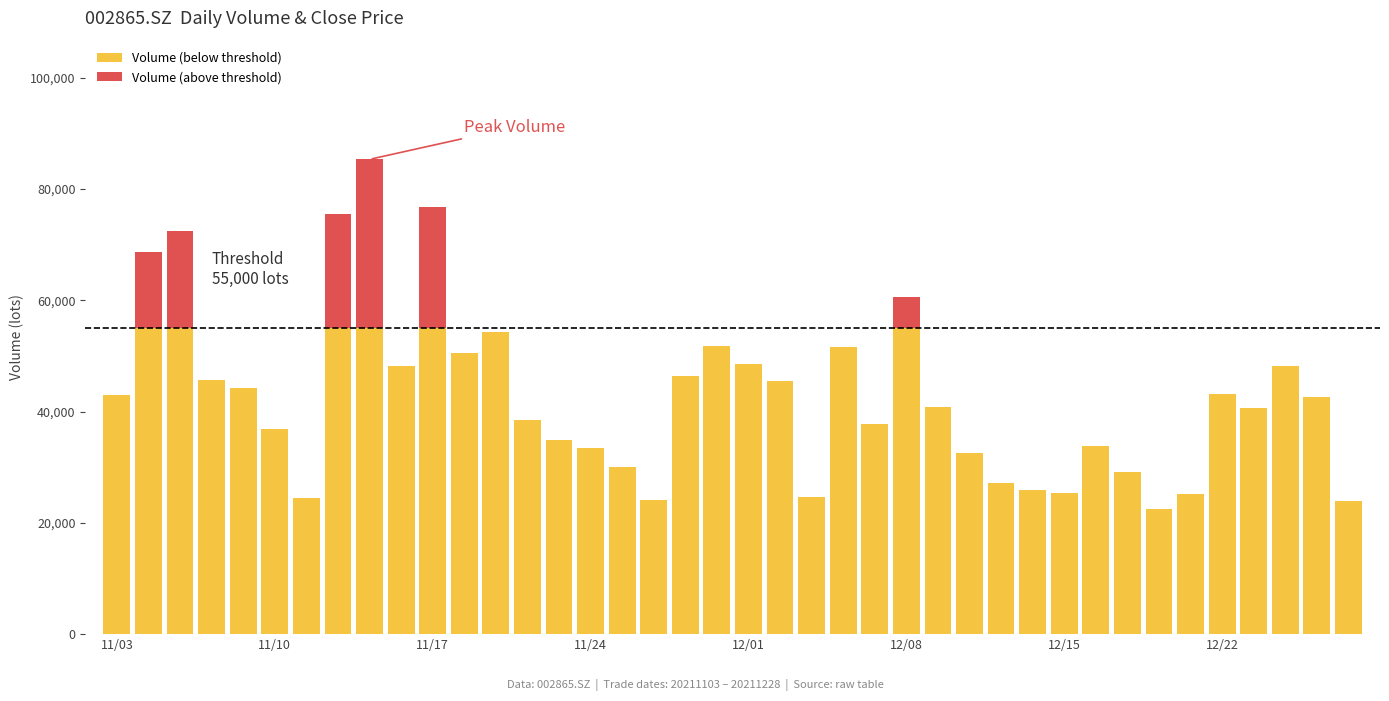

Does the chart contain stacked bars?

Yes